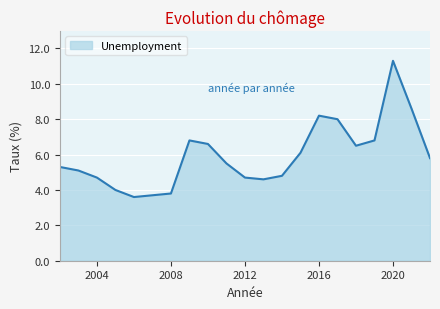

What is the smallest value displayed?

3.6